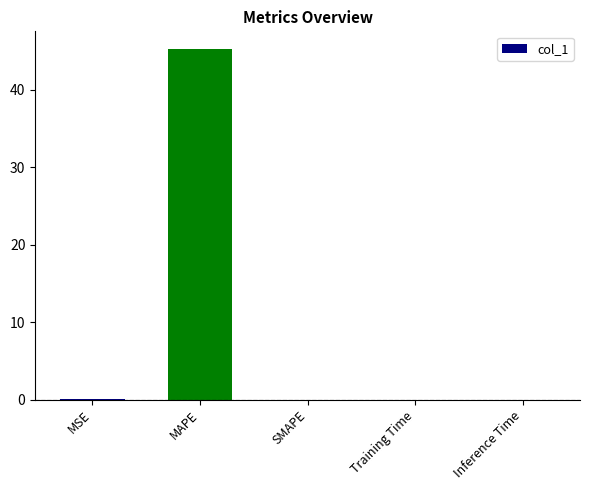

The value at Training Time is 0.0. True or false?

True